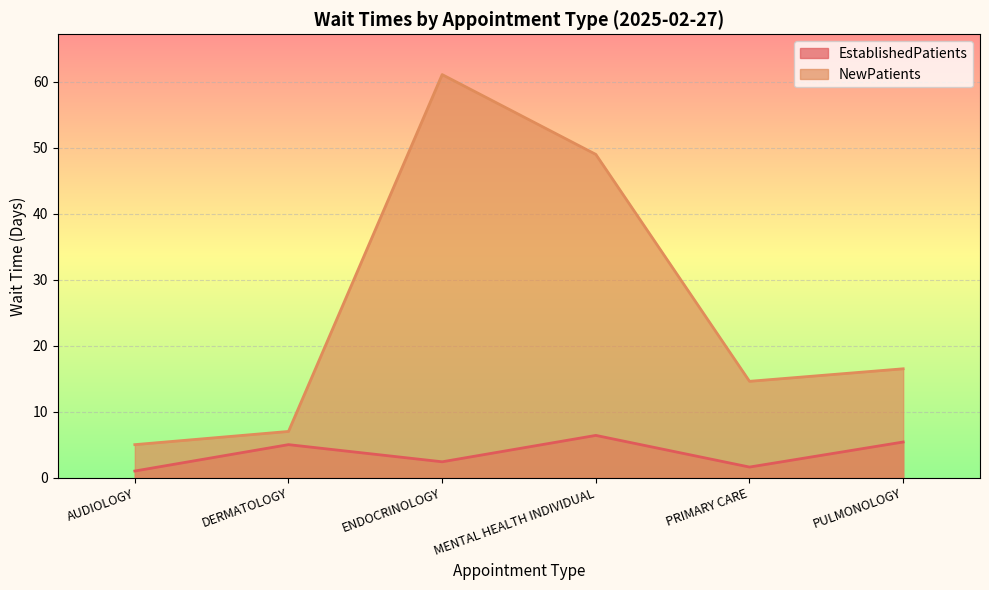

Between ENDOCRINOLOGY and MENTAL HEALTH INDIVIDUAL, which is larger?

MENTAL HEALTH INDIVIDUAL